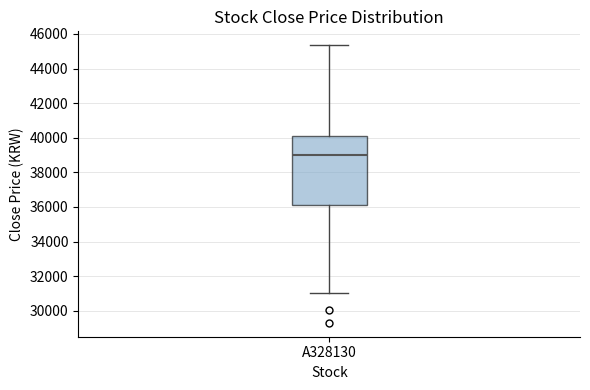

Transcribe this box plot: give where the median line is, the range the box spans, and where the two whiskers end, as read against the y-axis. The values are not printed on the chart, so give them approximately, as read against the axis.

median 39000, box 36000 to 40200, whiskers 31000 to 45400